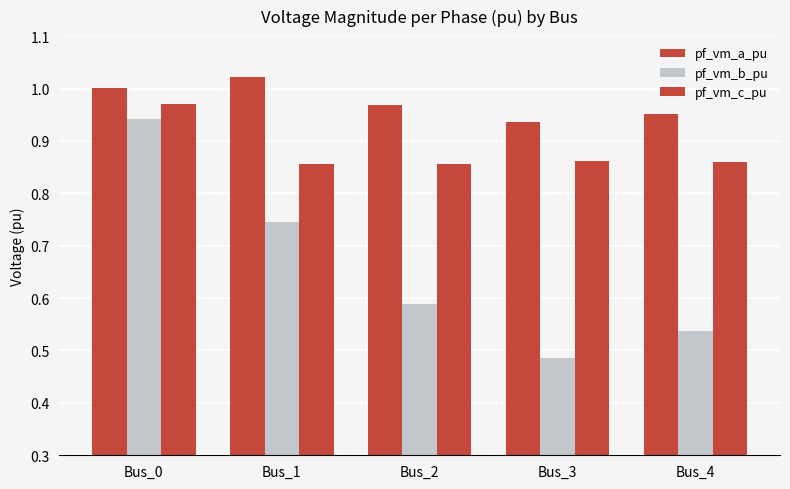

Which category has the highest value across all series?

Bus_1